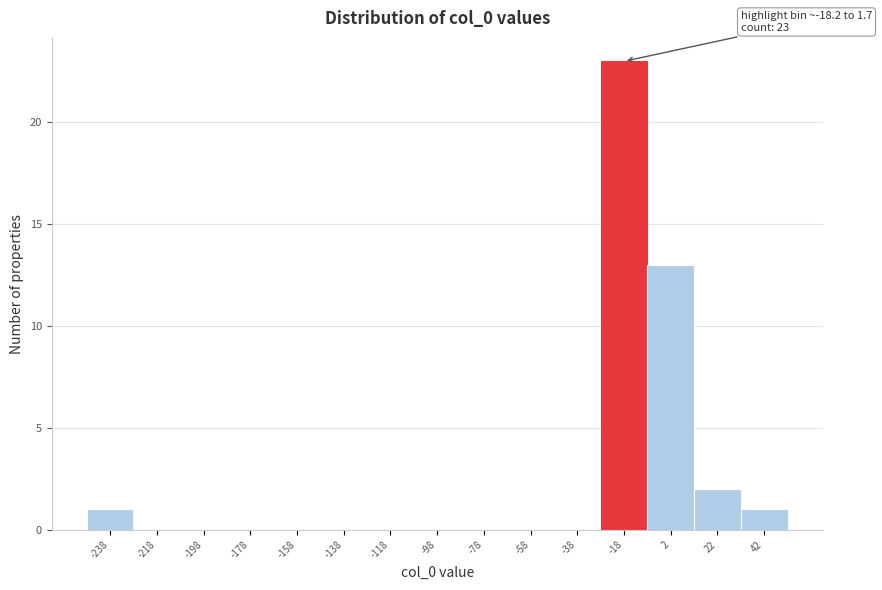

Reading left to right, list all the values displayed in this chart.

-238=1	-218=0	-198=0	-178=0	-158=0	-138=0	-118=0	-98=0	-78=0	-58=0	-38=0	-18=23	2=13	22=2	42=1